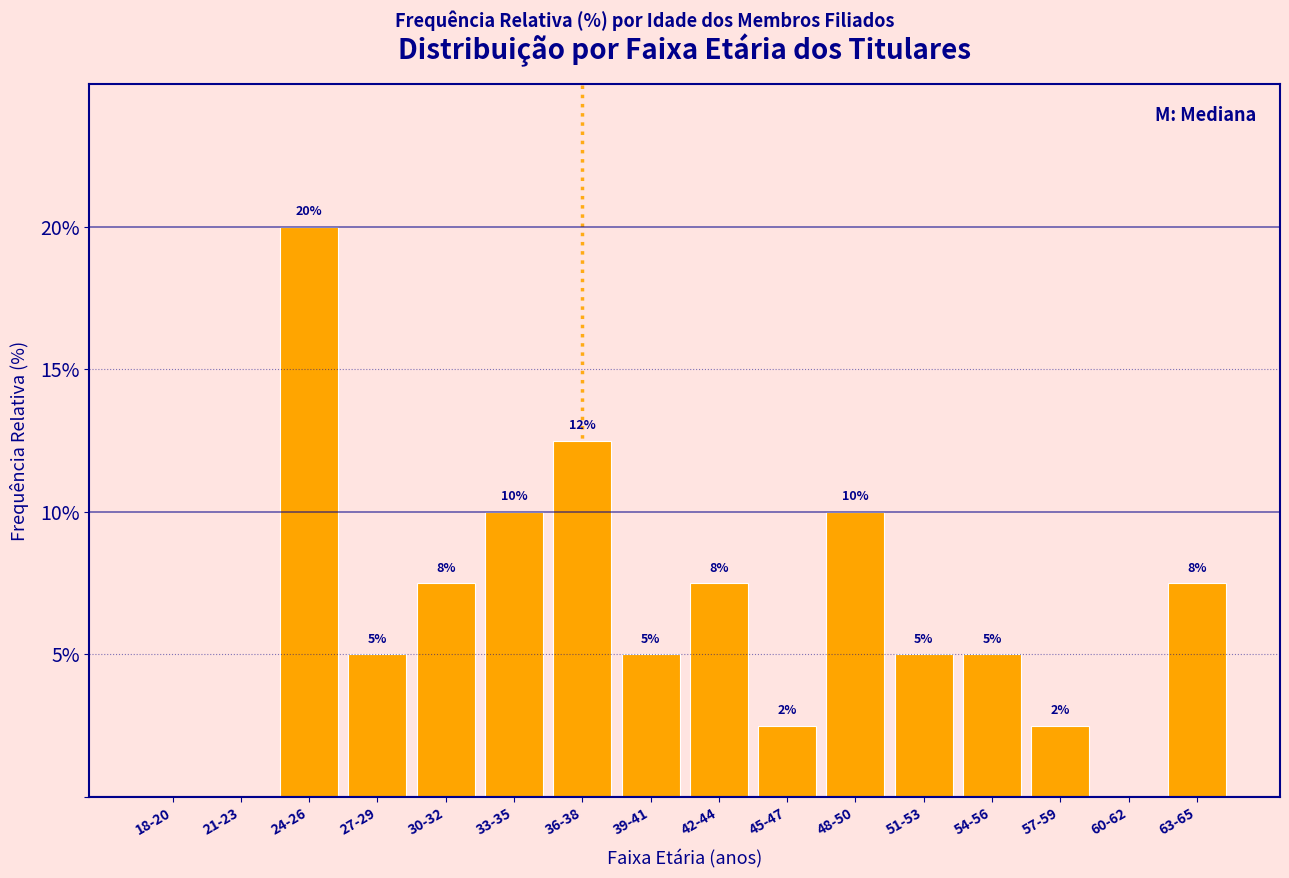

Which label corresponds to the largest value in the chart?

24-26